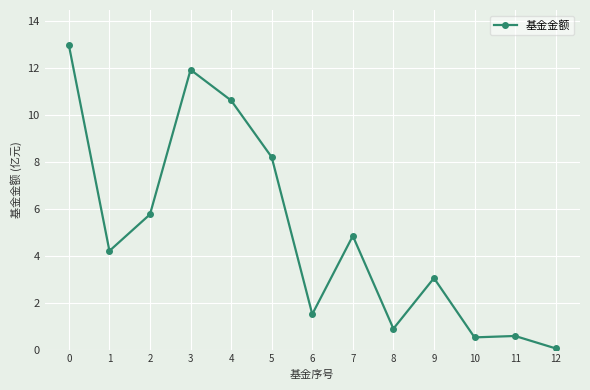

What is the value of the 9th point from the left?

0.9